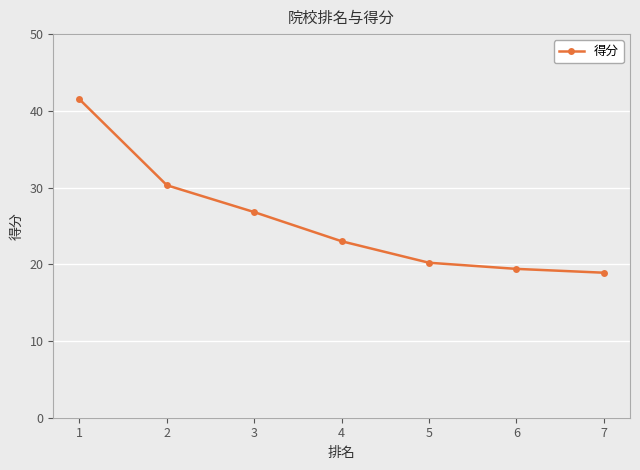

The chart shows a value of 19.4 at 6. True or false?

True